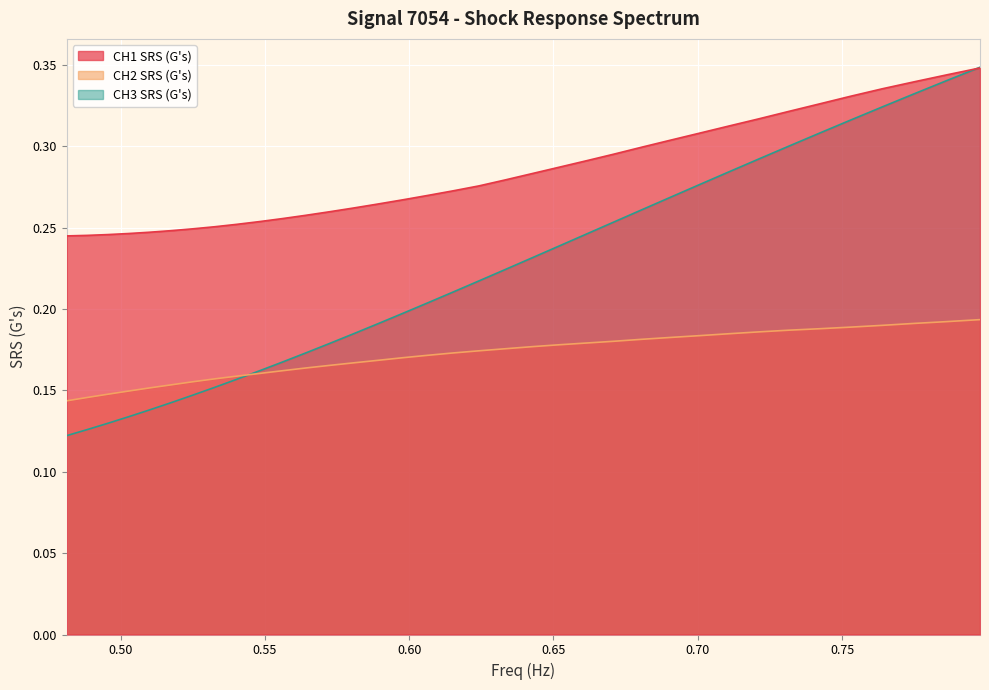

Rank the series by their average value, from highest to lowest.

CH1 SRS (G's), CH3 SRS (G's), CH2 SRS (G's)